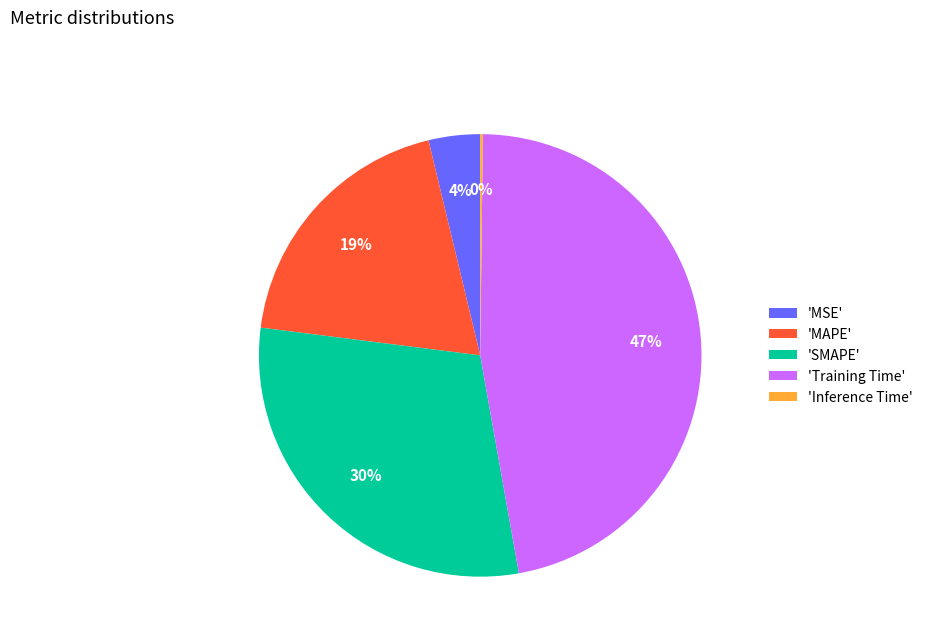

Which has a higher value, 'MAPE' or 'Training Time'?

'Training Time'